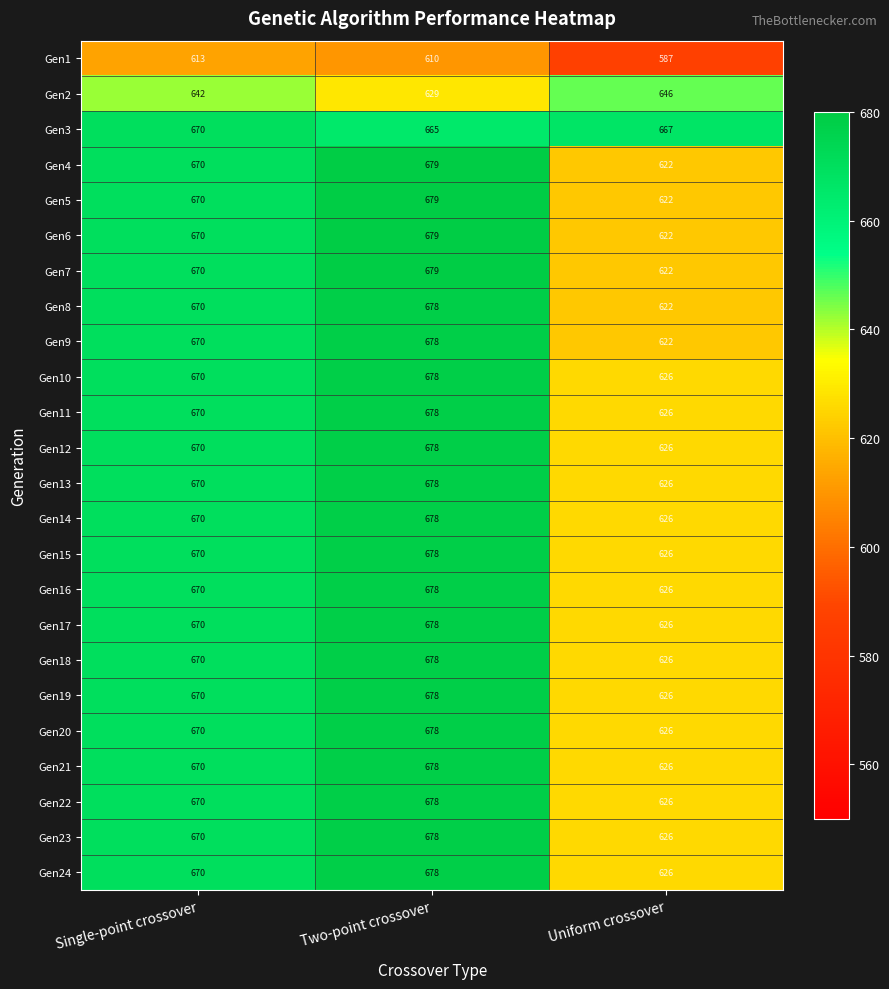

Which category has the lowest value across all series?

Uniform crossover